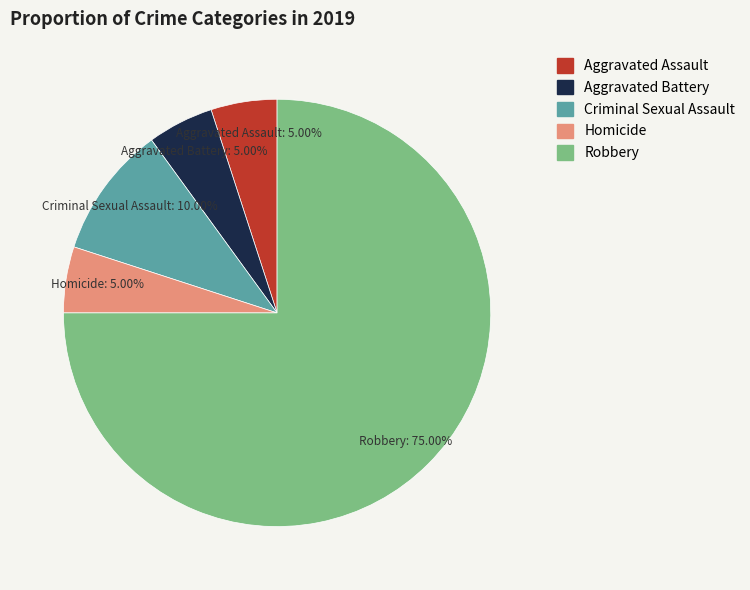

The Aggravated Assault slice represents 1% of the pie. True or false?

False